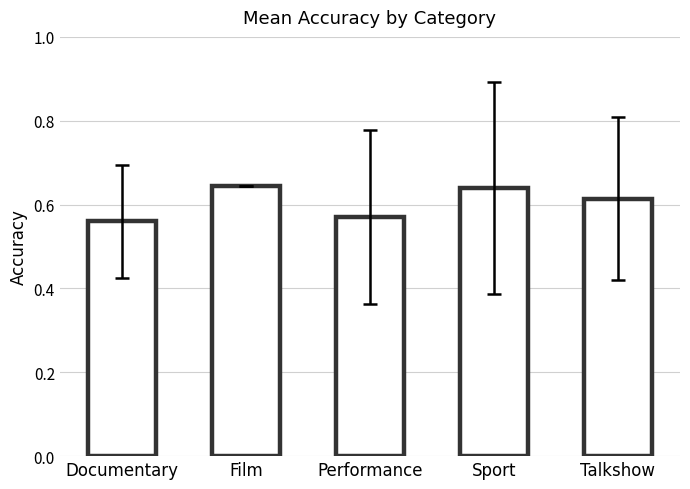

What position from the left is Talkshow?

5